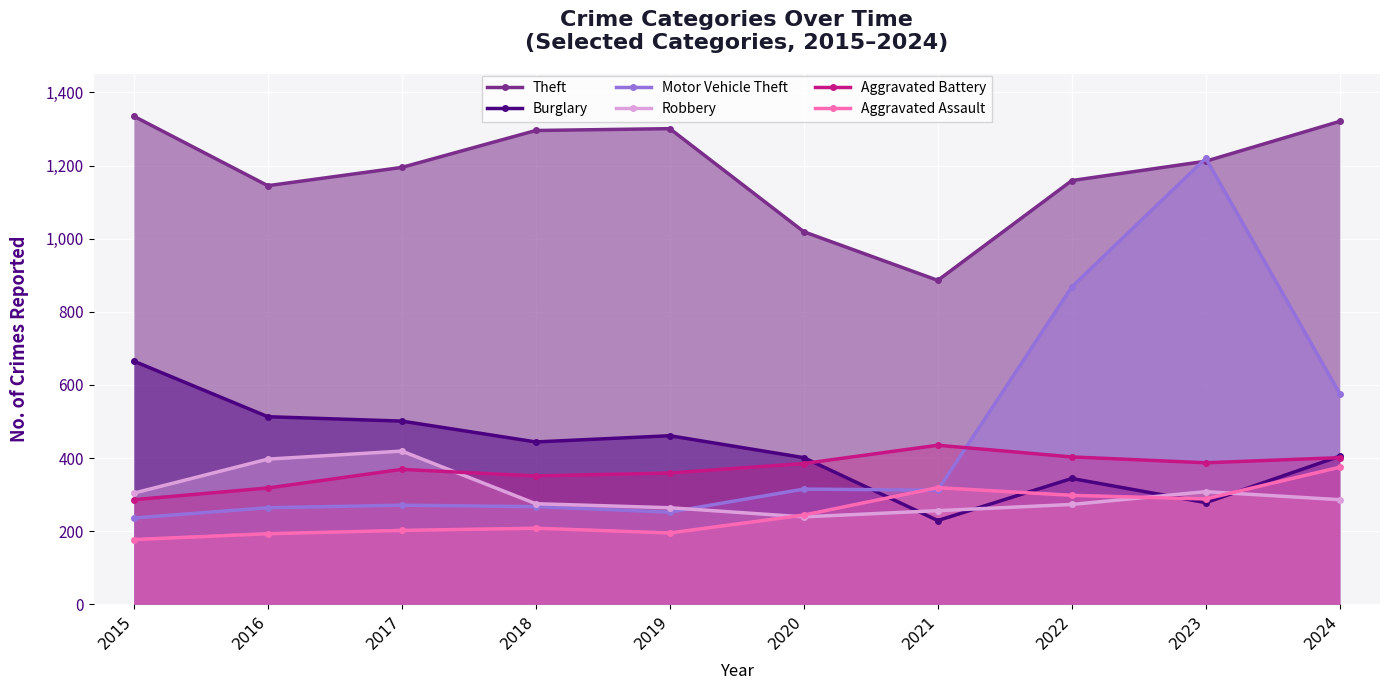

At 2022, list the series in order from smallest to largest.

Robbery, Aggravated Assault, Burglary, Aggravated Battery, Motor Vehicle Theft, Theft